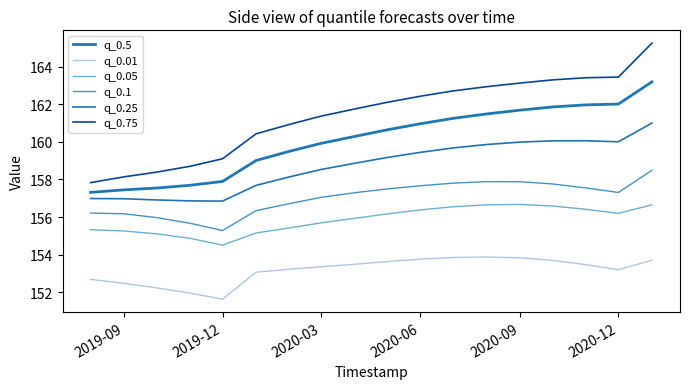

At how many categories does at least one series exceed 152?

18